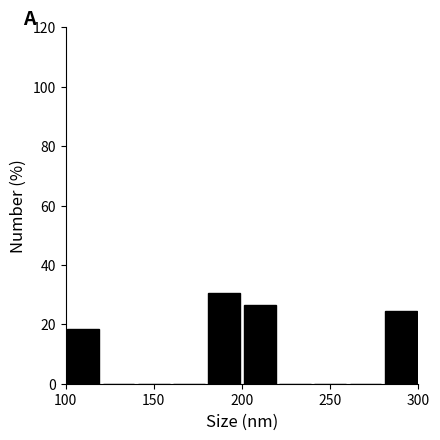

Reading left to right, list every bar in this chart as the range it spans on the x-axis followed by its height. The values are not printed on the chart, so give them approximately, as read against the axis.

100 to 120: 18
120 to 140: 0
140 to 160: 0
160 to 180: 0
180 to 200: 30
200 to 220: 26
220 to 240: 0
240 to 260: 0
260 to 280: 0
280 to 300: 24